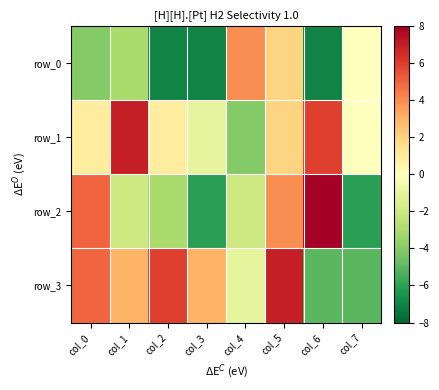

Reading left to right, transcribe all the data shown in this chart.

row_0: -4.0	-3.0	-7.0	-7.0	4.0	2.0	-7.0	-0.0
row_1: 1.0	7.0	1.0	-1.0	-4.0	2.0	6.0	-0.0
row_2: 5.0	-2.0	-3.0	-6.0	-2.0	4.0	8.0	-6.0
row_3: 5.0	3.0	6.0	3.0	-1.0	7.0	-5.0	-5.0